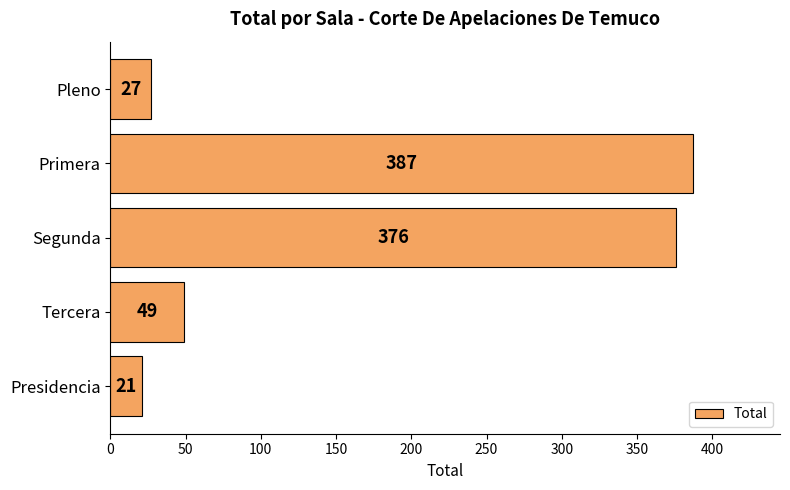

What is the average value?

172